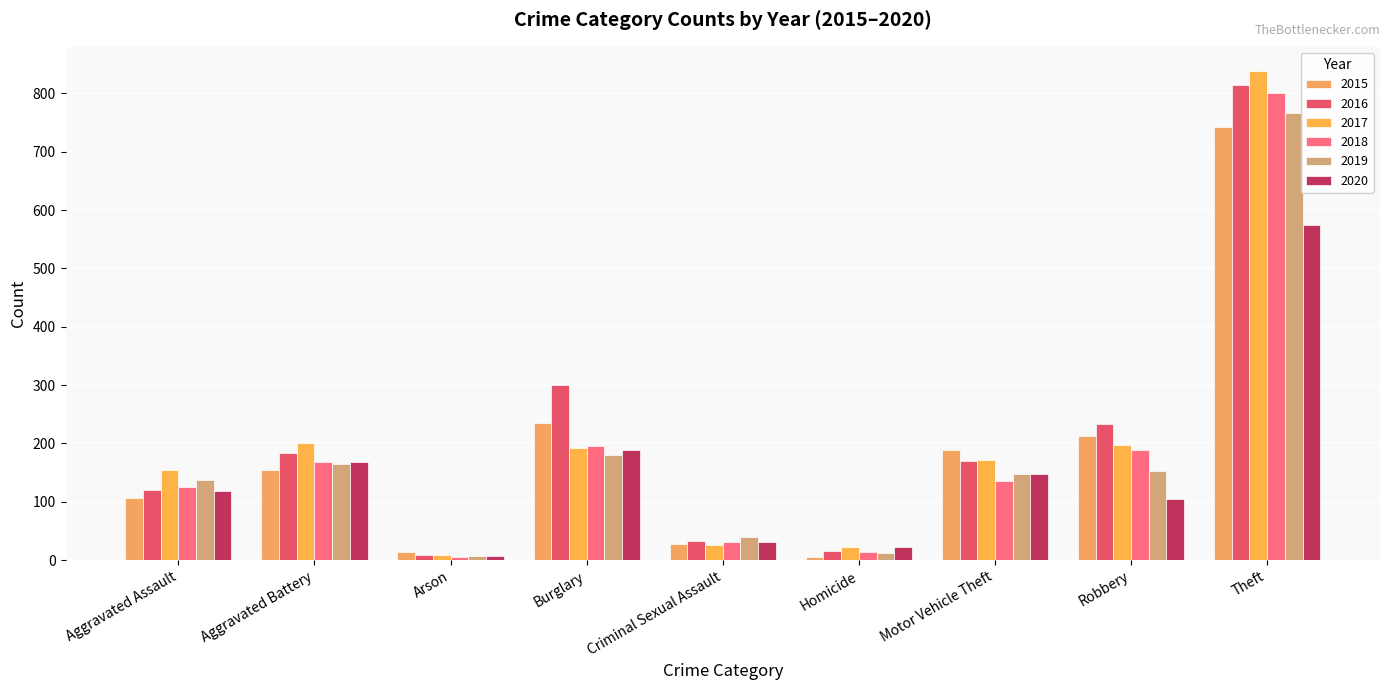

What is the greatest value displayed?

838